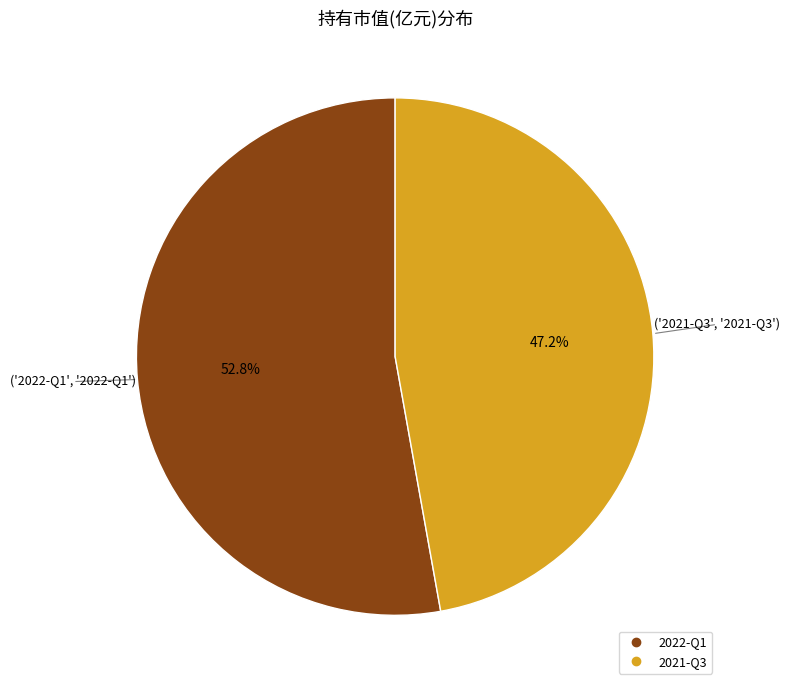

What percentage do 2021-Q3 and 2022-Q1 together represent?

100.0%